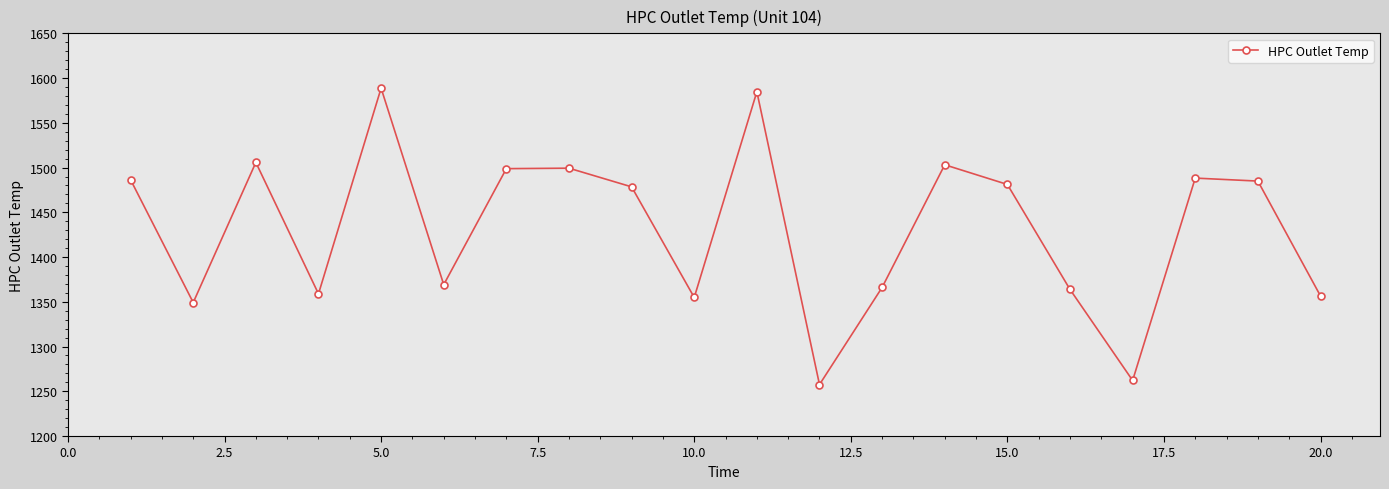

What is the value of the 5th point from the left?

1588.7